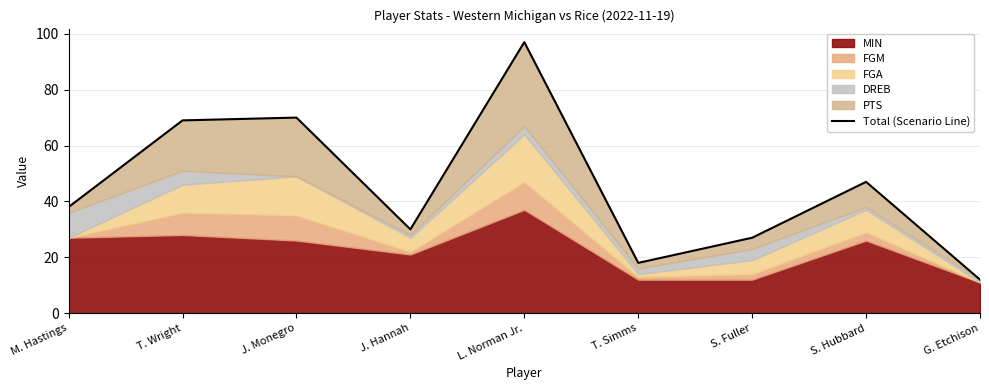

What is the change in value from M. Hastings to T. Wright?

+31